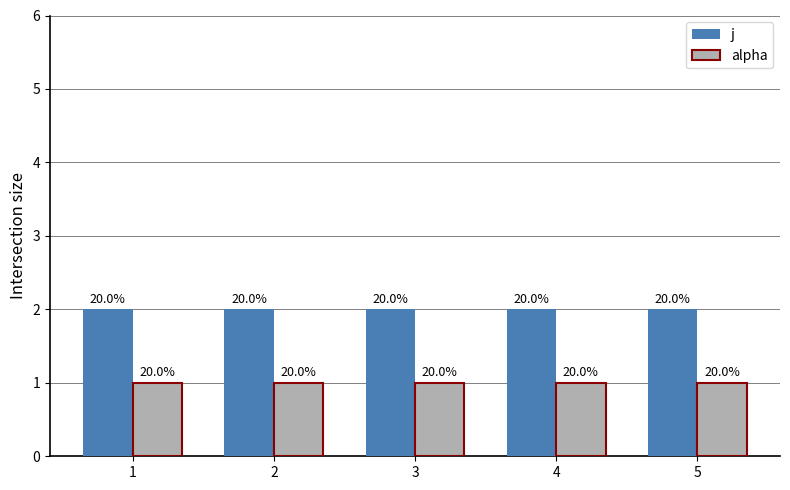

What are all the series names shown in the legend?

j, alpha